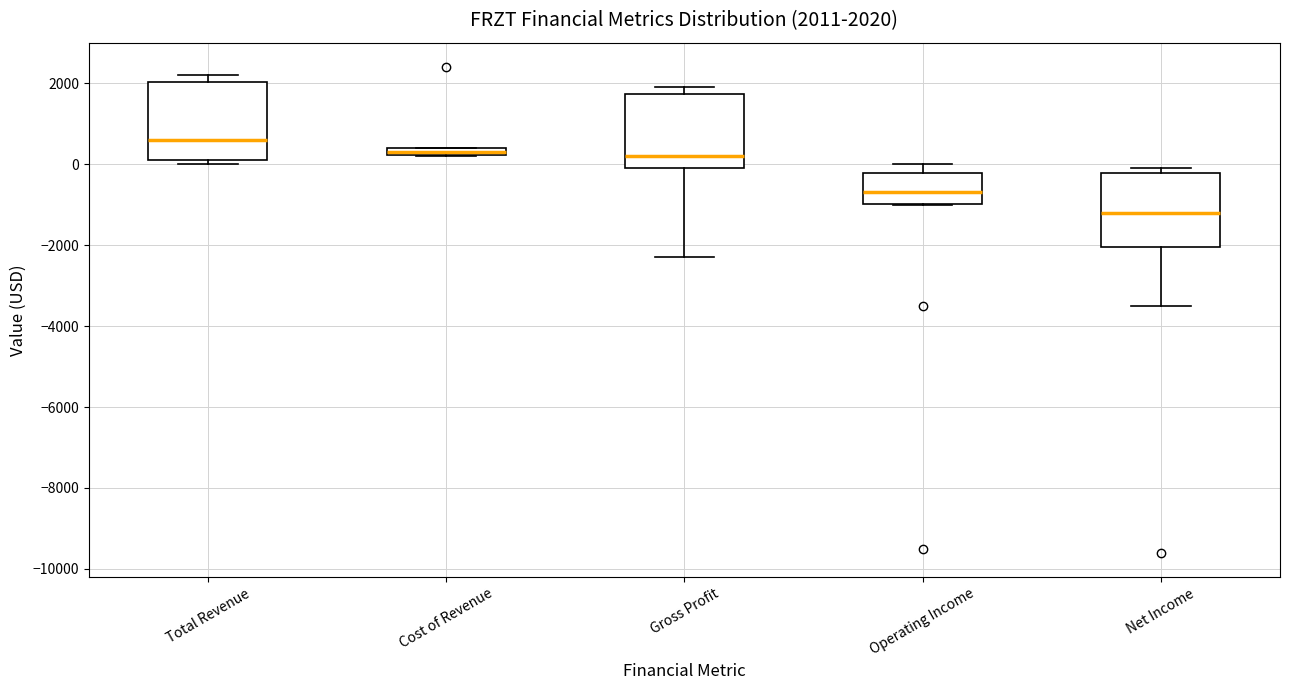

Which box has the highest median line?

Total Revenue